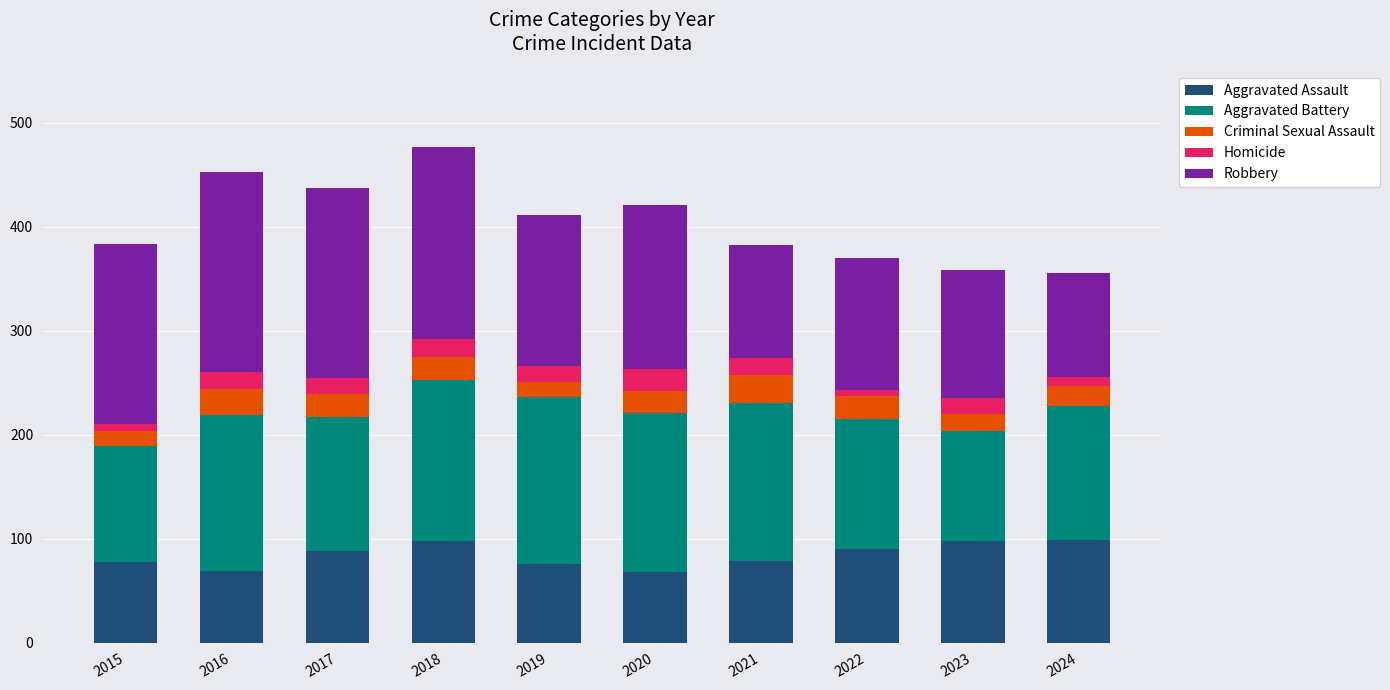

What is the maximum value for Aggravated Assault?

99